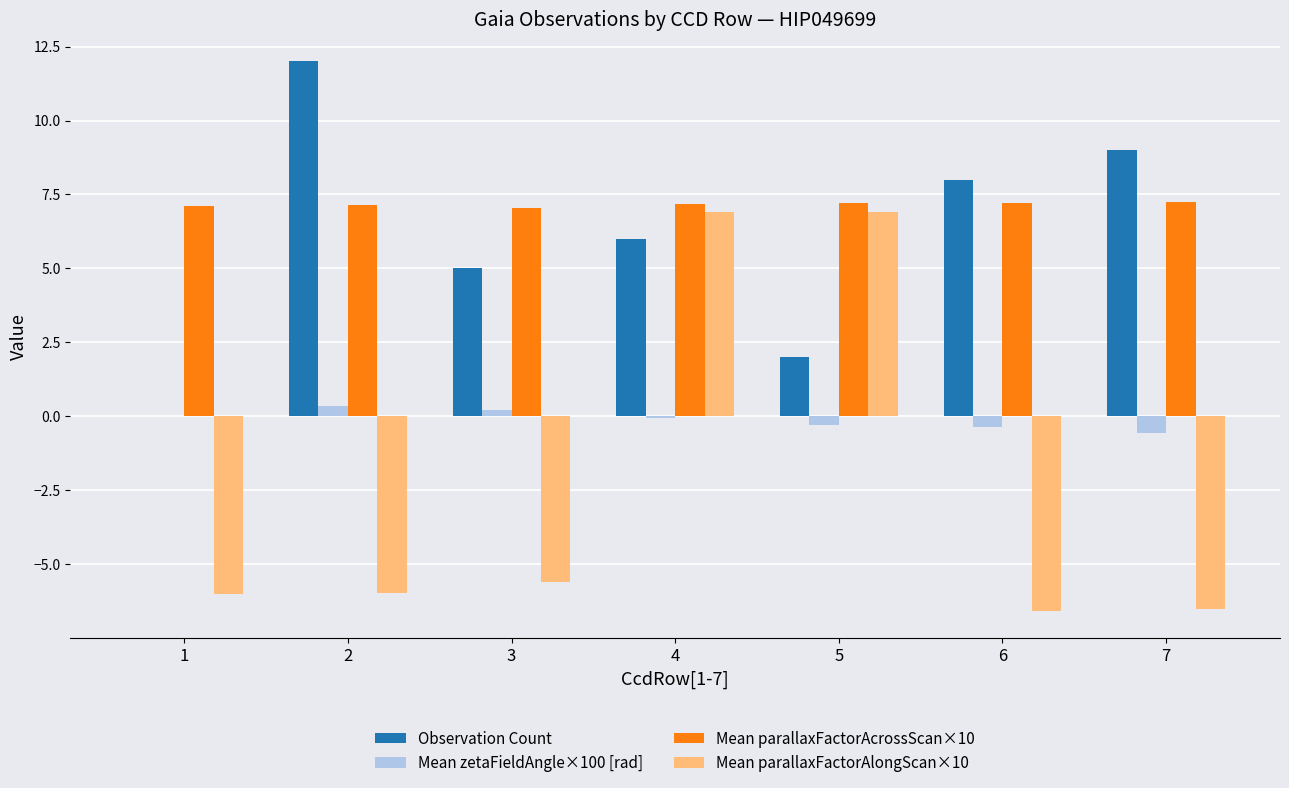

Which series has the largest total across all categories?

Mean parallaxFactorAcrossScan×10